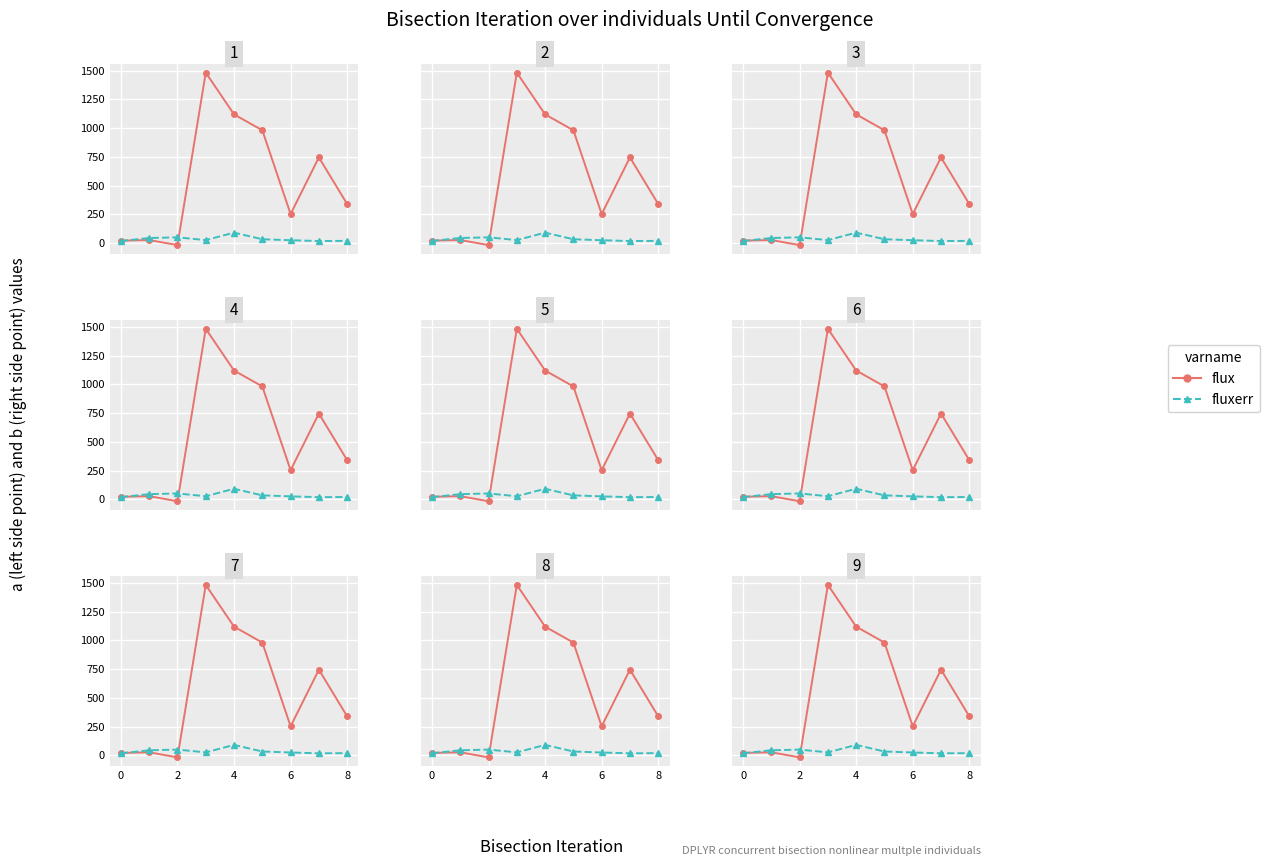

What value does the fluxerr series have at 7?

18.2